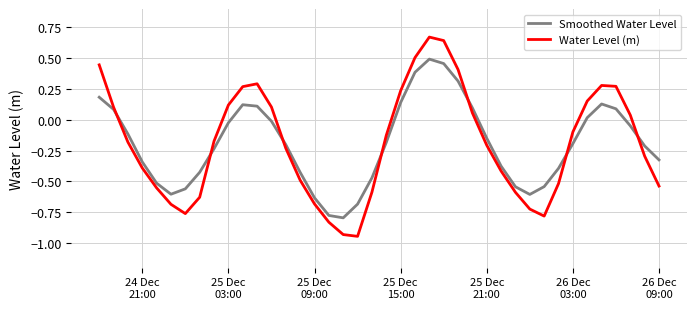

Rank the series by their maximum value, from highest to lowest.

Water Level (m), Smoothed Water Level